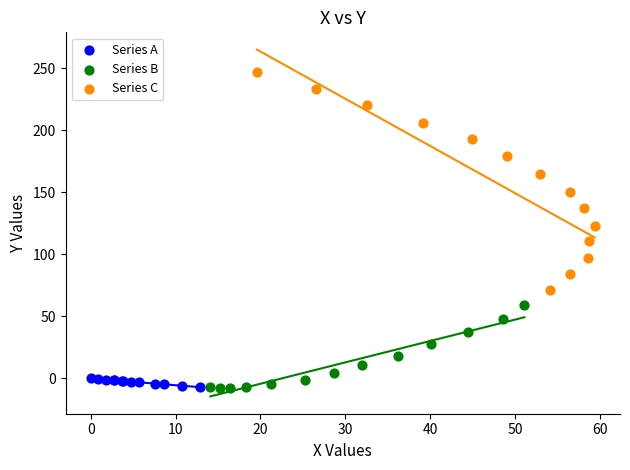

Which series contains the highest Y value?

Series C